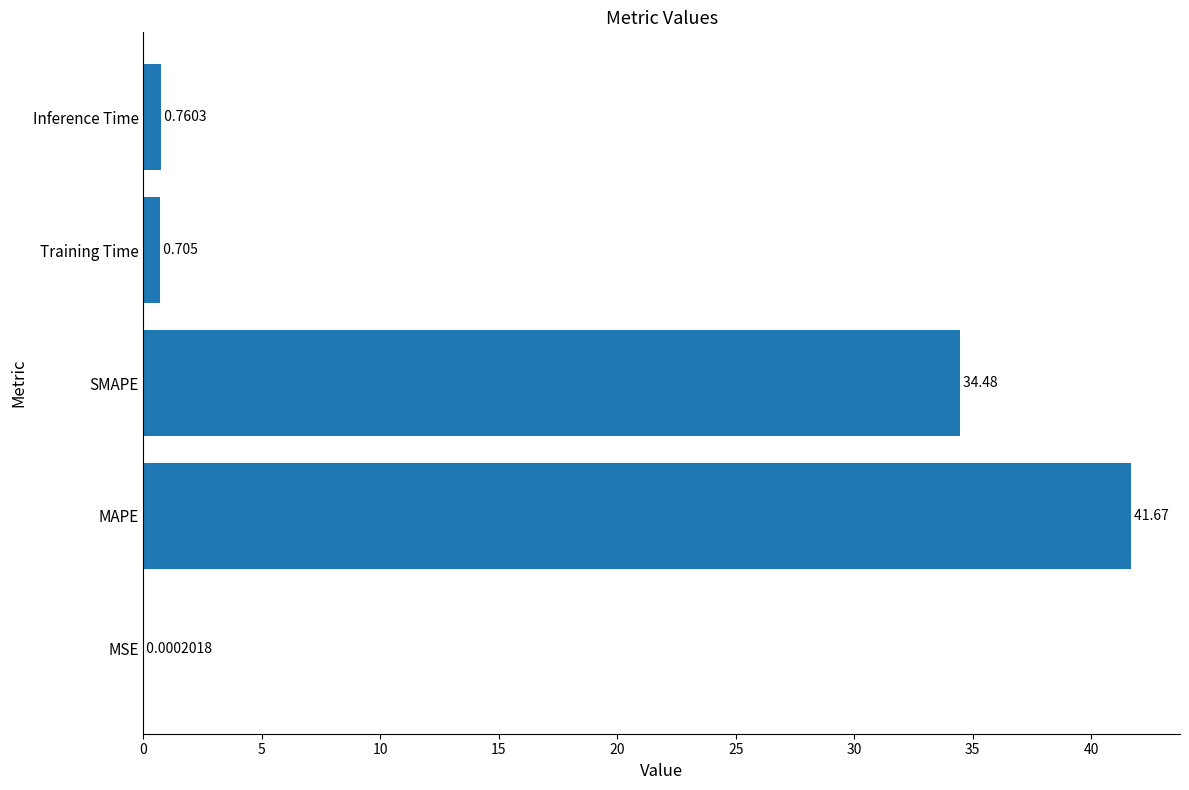

Where is the data nearest to the value 20?

SMAPE